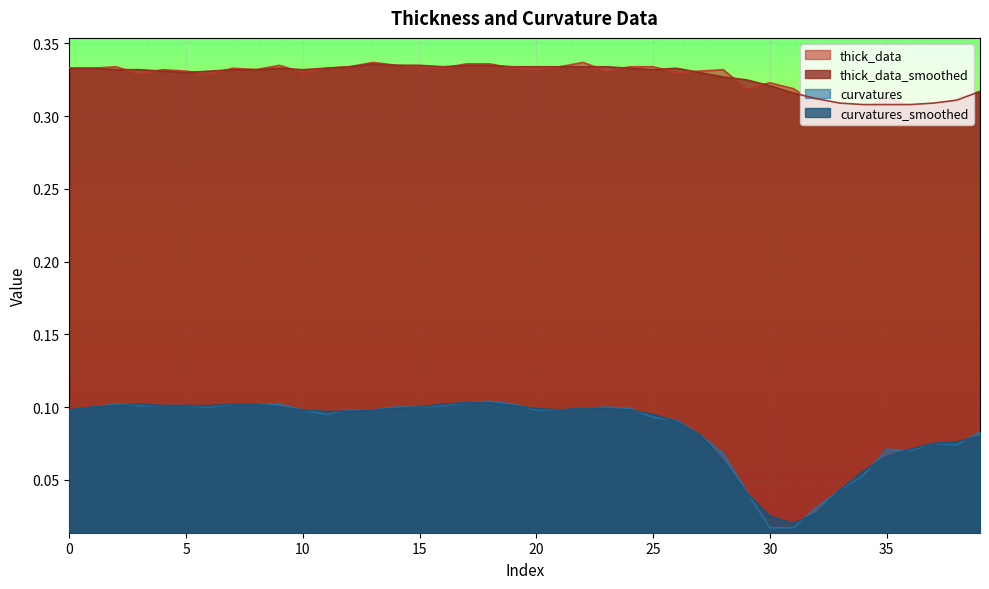

At 12, list the series in order from smallest to largest.

curvatures_smoothed, curvatures, thick_data, thick_data_smoothed